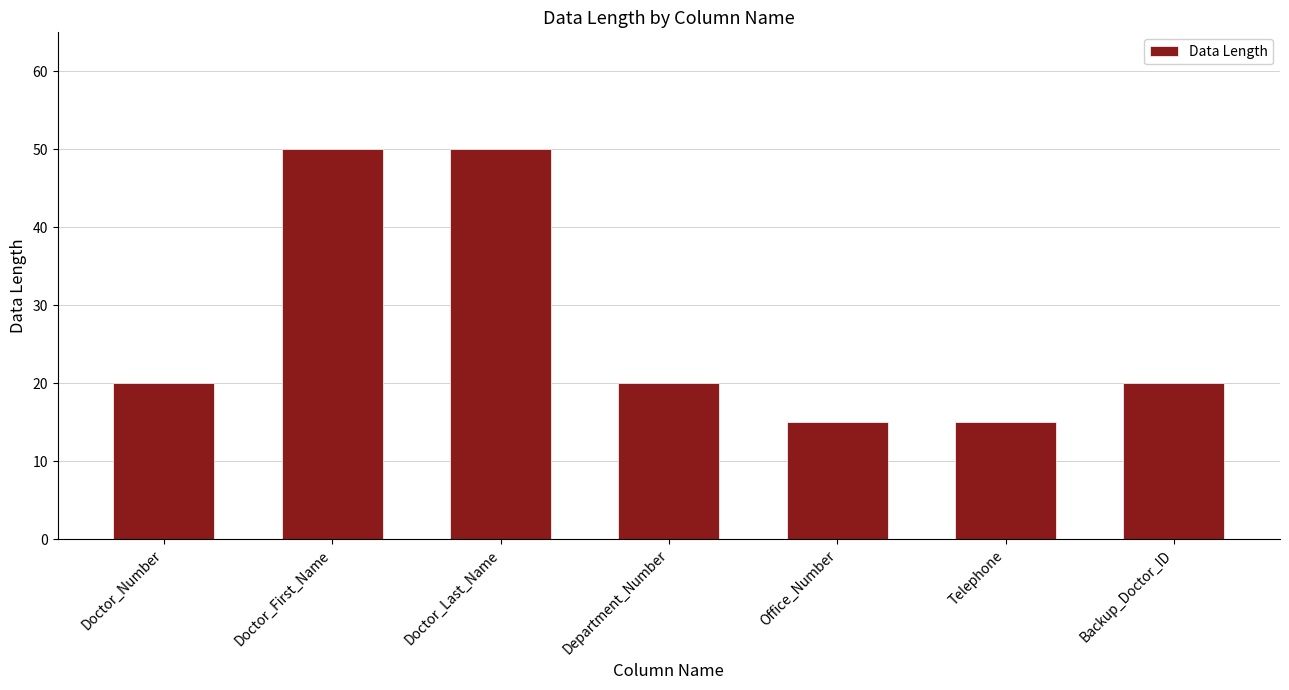

What is the greatest value displayed?

50